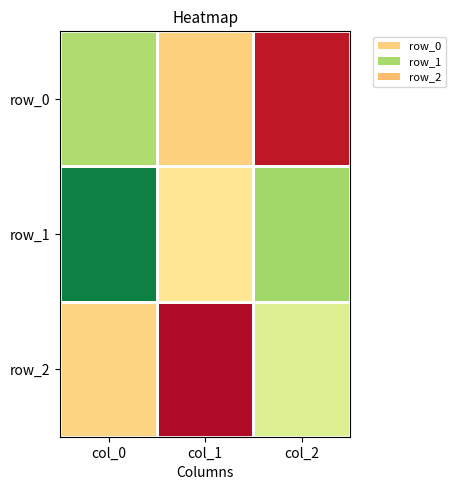

Rank the categories by row_2 value from lowest to highest.

col_1, col_0, col_2